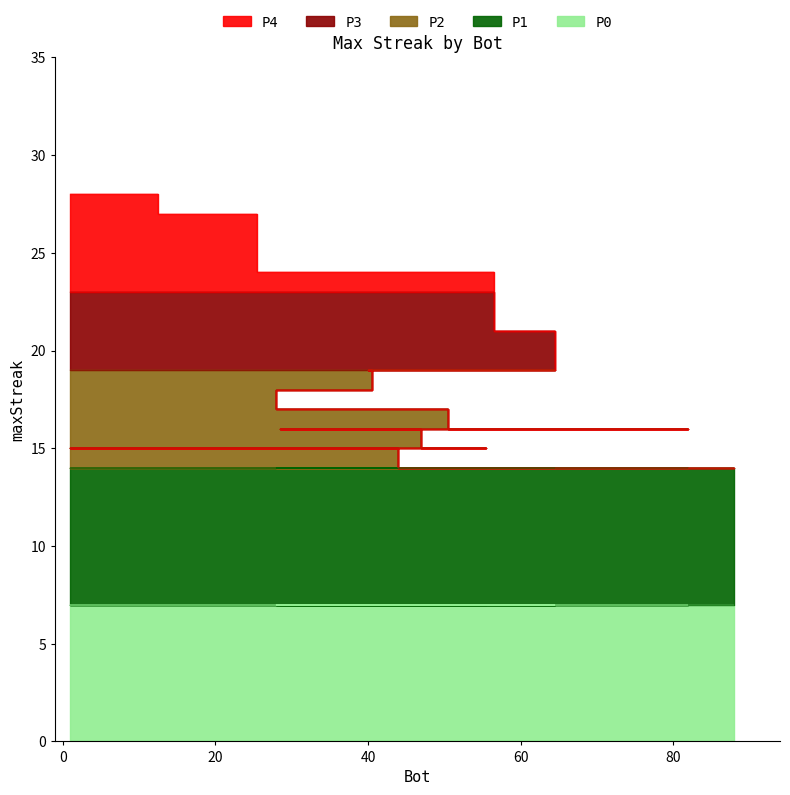

What is the label of the 16th point from the left?

14